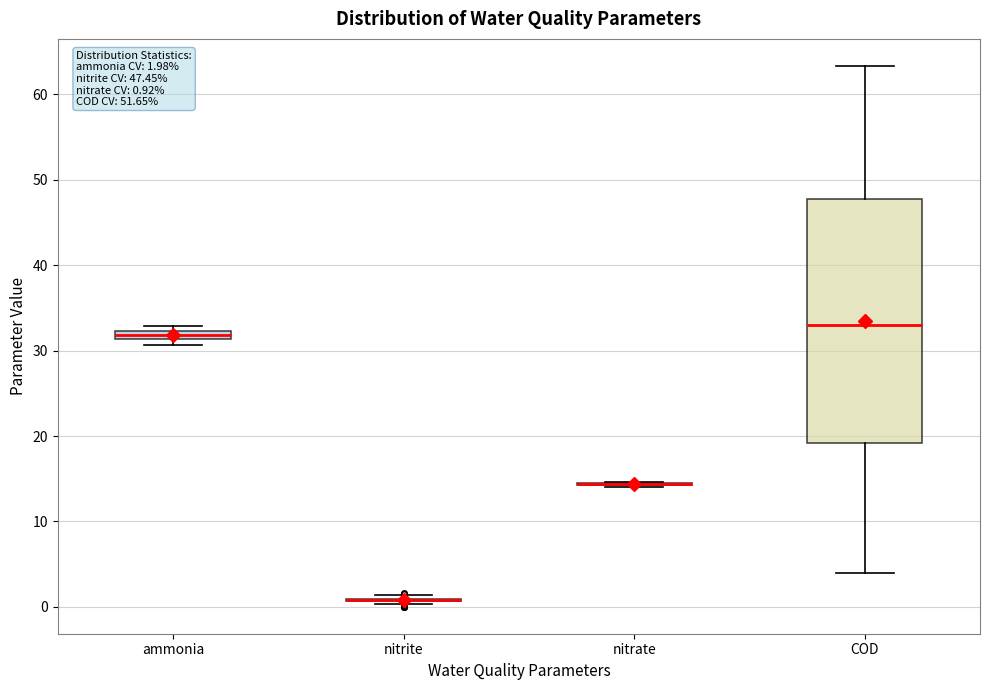

Comparing the boxes themselves (not the whiskers), which one is the tallest?

COD